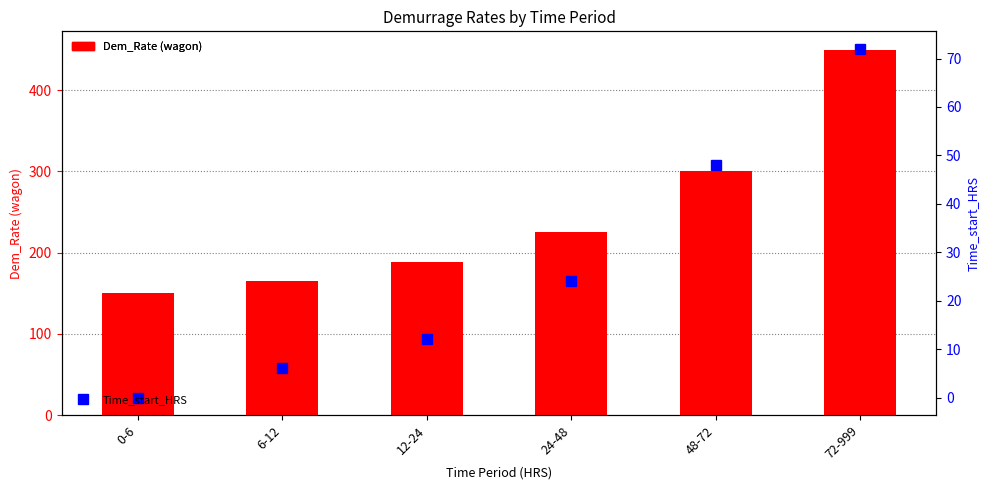

What are all the series names shown in the legend?

Dem_Rate, Time_start_HRS